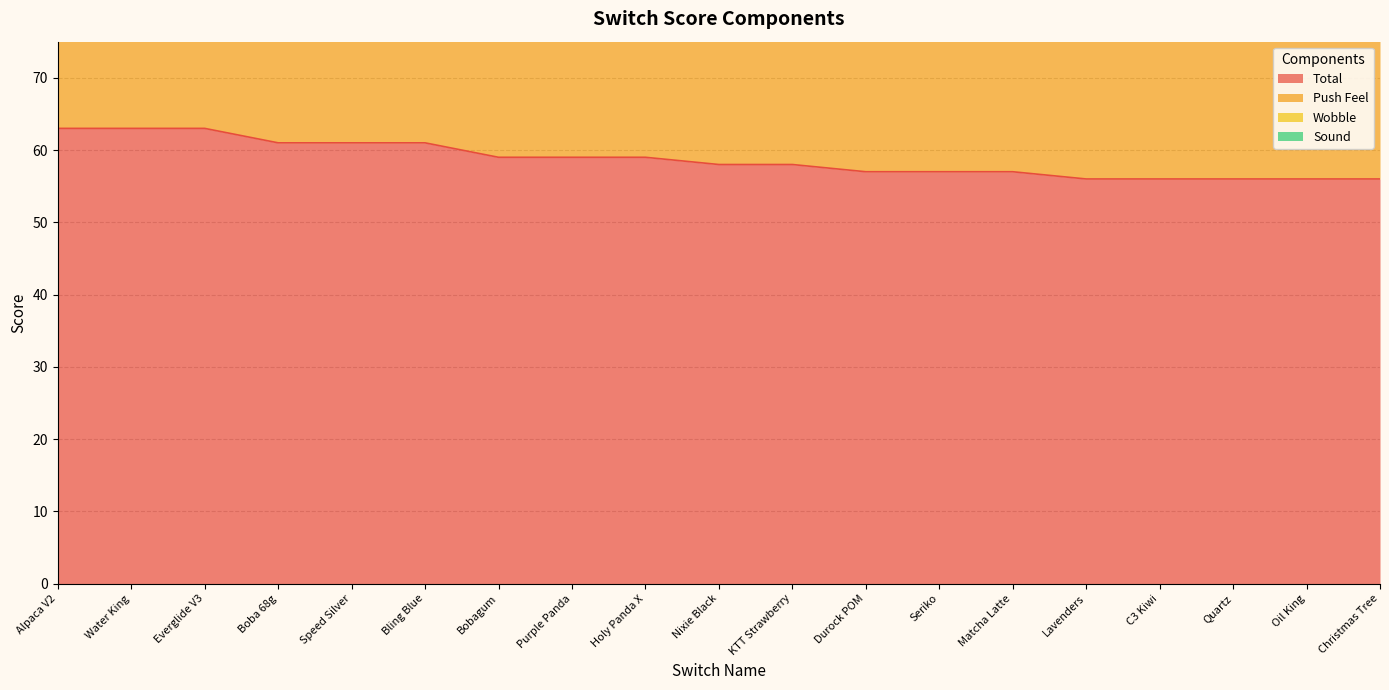

What is the value of the Total point at the 19th from the left?

56